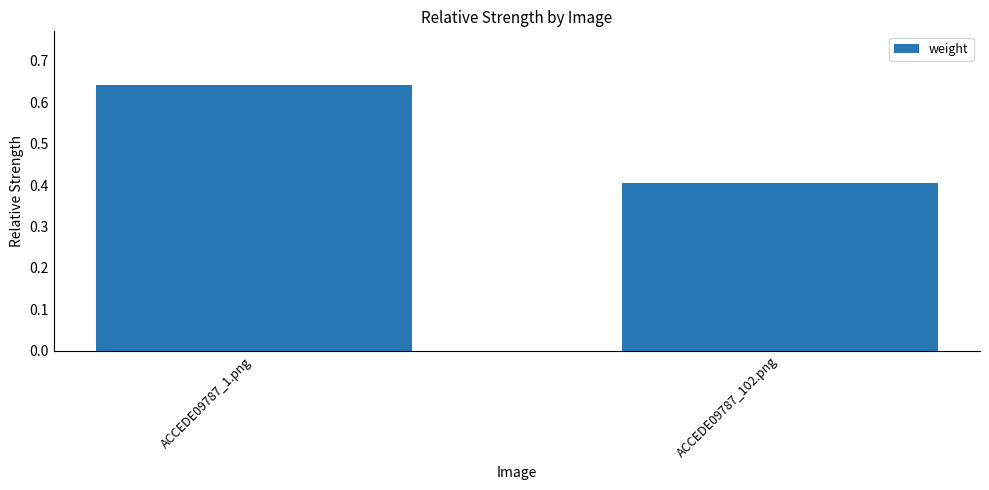

Between ACCEDE09787_102.png and ACCEDE09787_1.png, which is larger?

ACCEDE09787_1.png